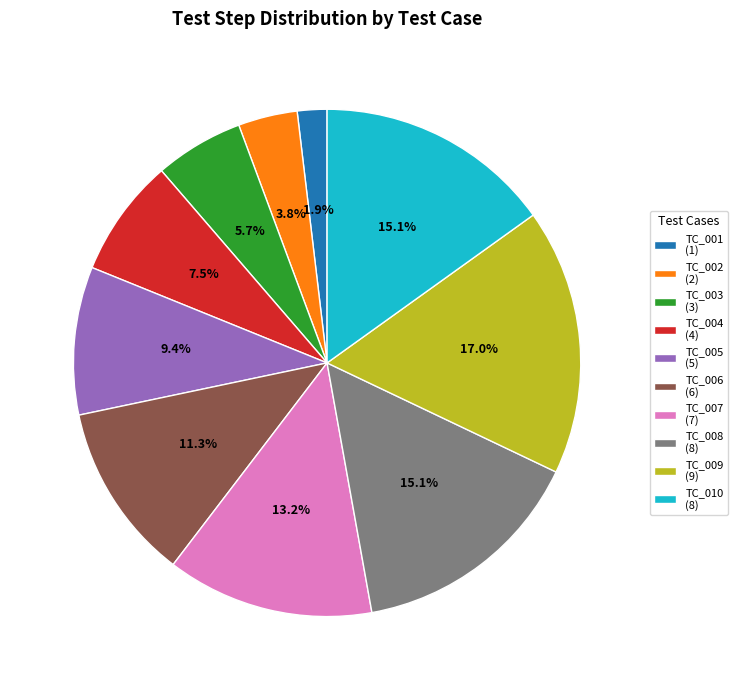

How many slices are in this pie chart?

10